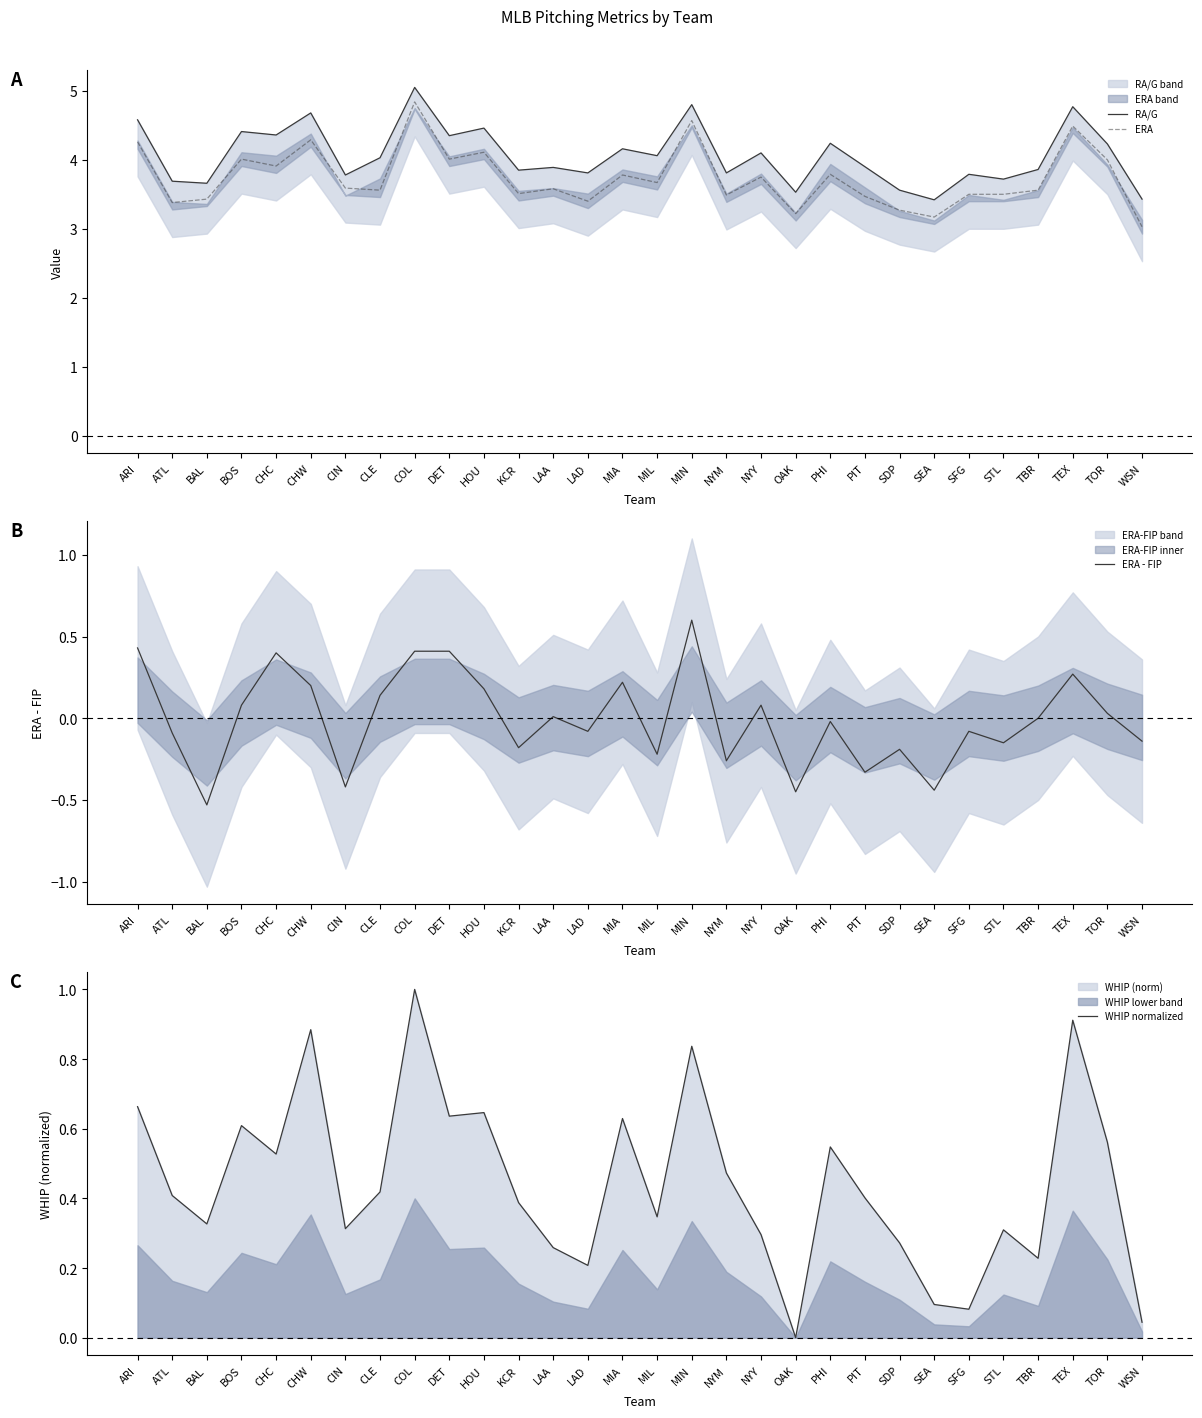

How many data points in RA/G are above 4?

15